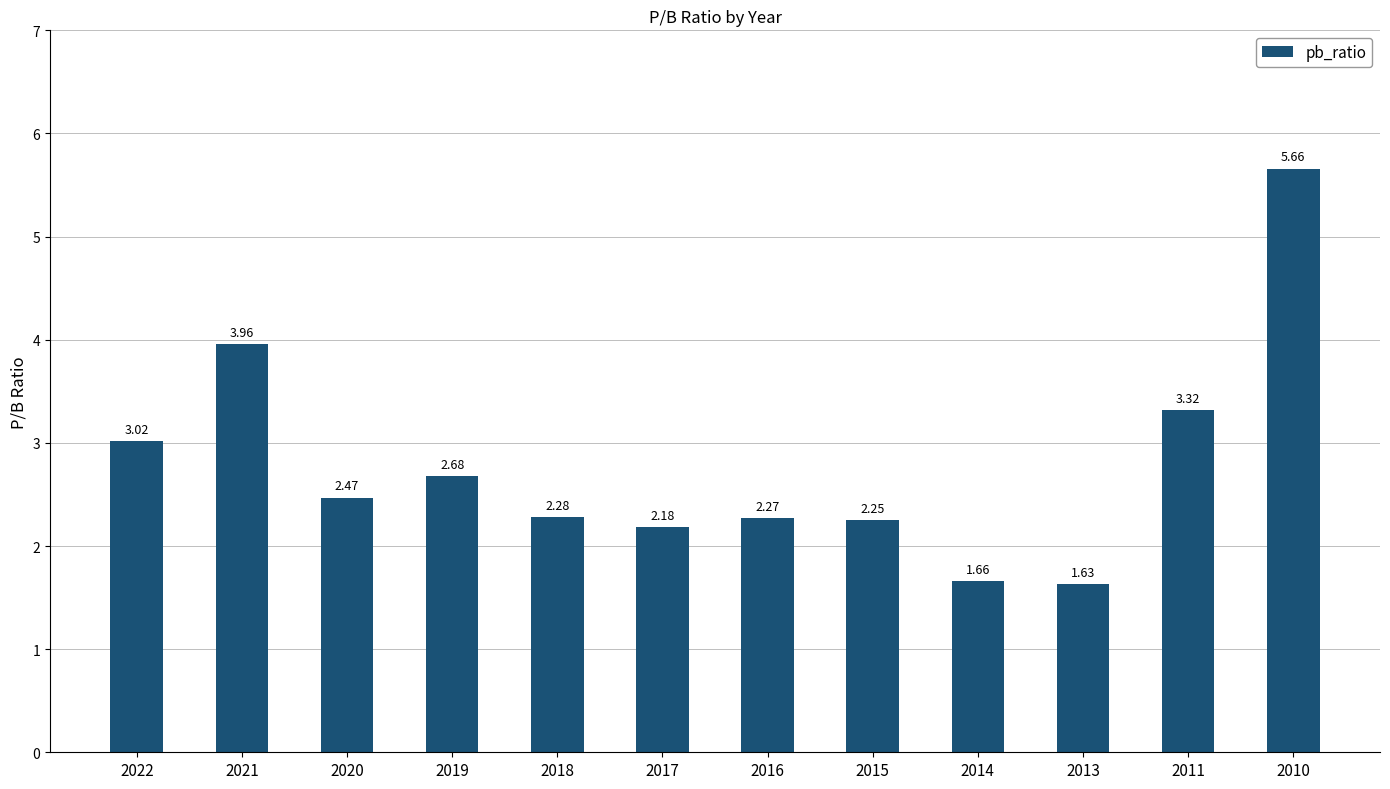

Rank the categories by value from highest to lowest.

2010, 2021, 2011, 2022, 2019, 2020, 2018, 2016, 2015, 2017, 2014, 2013